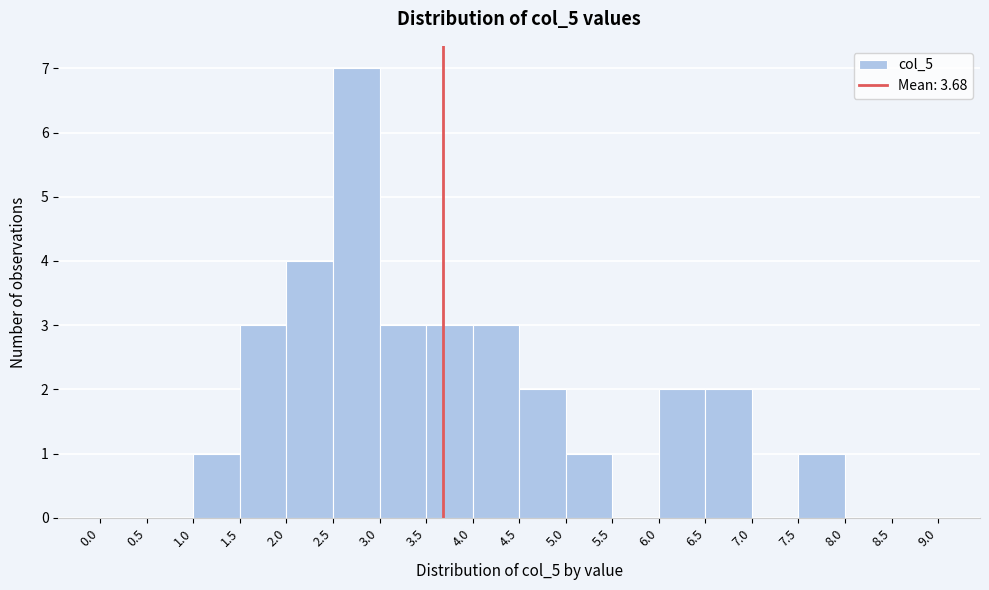

Reading left to right, list every bar in this chart as the range it spans on the x-axis followed by its height. The values are not printed on the chart, so give them approximately, as read against the axis.

0.0 to 0.5: 0
0.5 to 1.0: 0
1.0 to 1.5: 1
1.5 to 2.0: 3
2.0 to 2.5: 4
2.5 to 3.0: 7
3.0 to 3.5: 3
3.5 to 4.0: 3
4.0 to 4.5: 3
4.5 to 5.0: 2
5.0 to 5.5: 1
5.5 to 6.0: 0
6.0 to 6.5: 2
6.5 to 7.0: 2
7.0 to 7.5: 0
7.5 to 8.0: 1
8.0 to 8.5: 0
8.5 to 9.0: 0